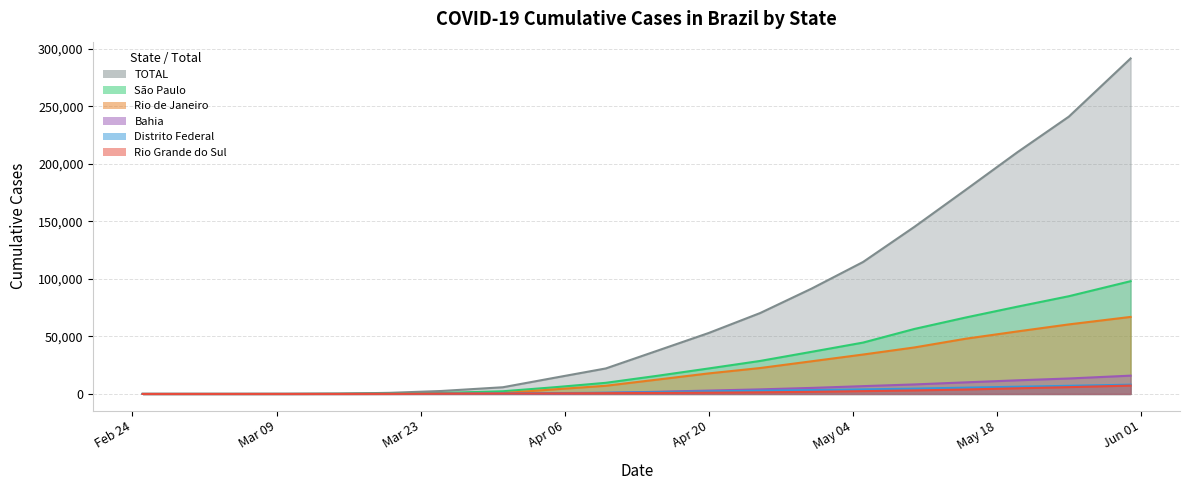

True or false: Rio de Janeiro and Distrito Federal cross at least once.

False